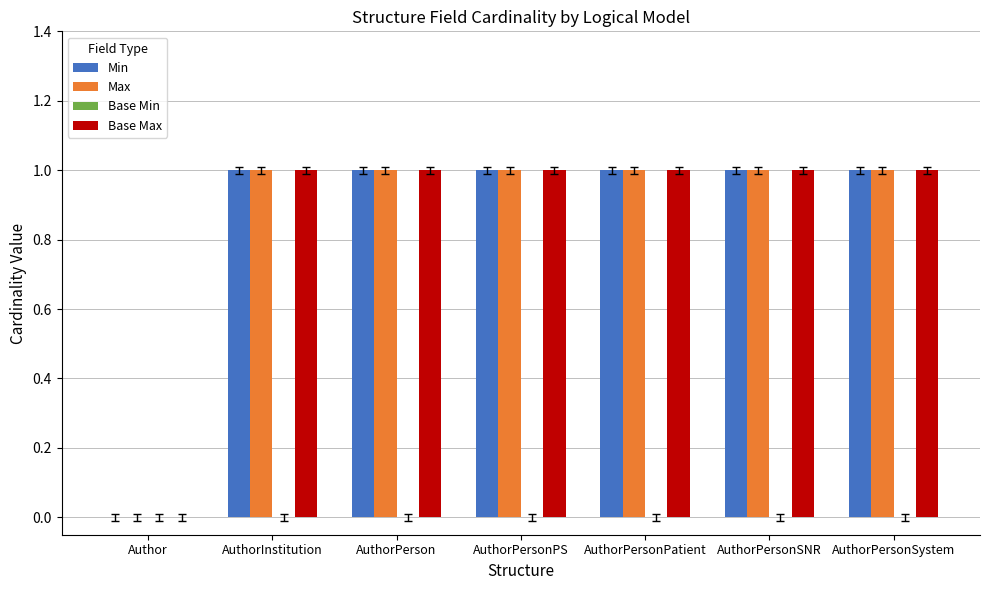

Reading left to right, transcribe all the data shown in this chart.

Min: 0	1	1	1	1	1	1
Max: 0	1	1	1	1	1	1
Base Min: 0	0	0	0	0	0	0
Base Max: 0	1	1	1	1	1	1